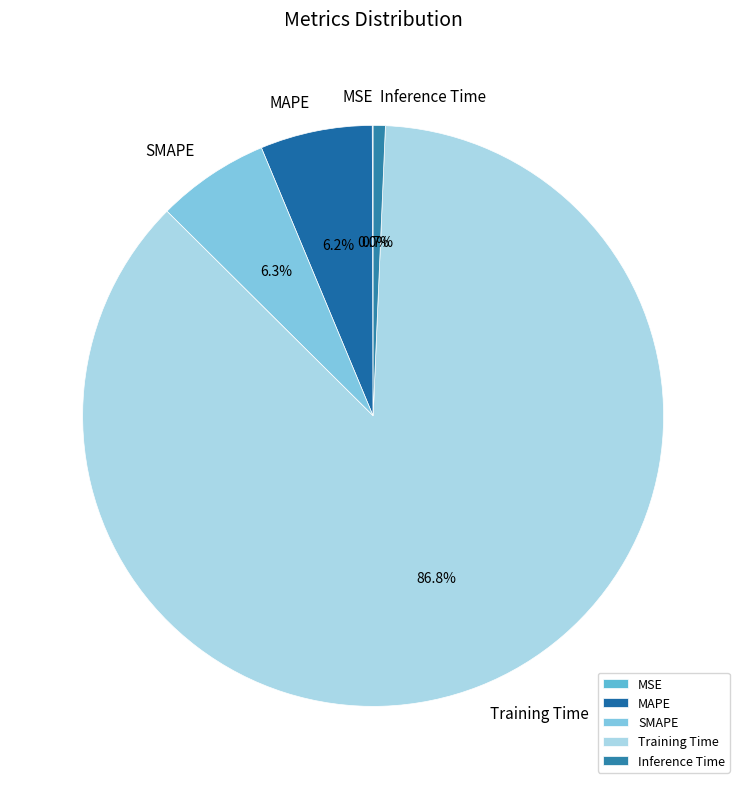

What is the largest slice in the pie chart?

Training Time